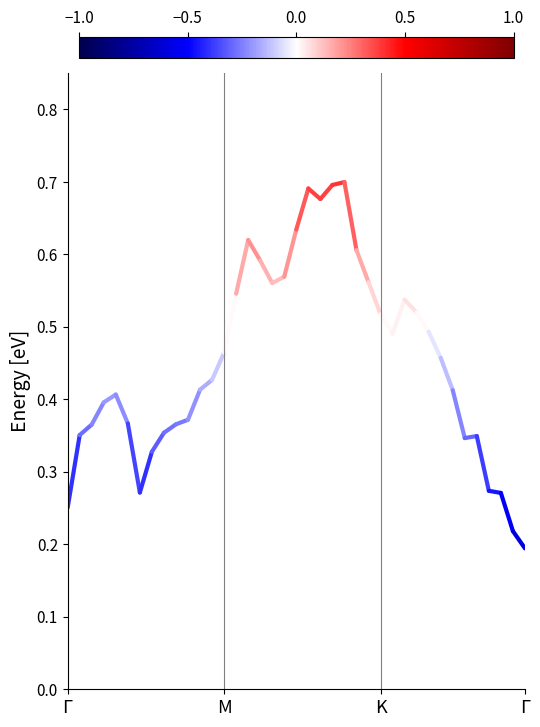

Does the chart have visible grid lines?

No